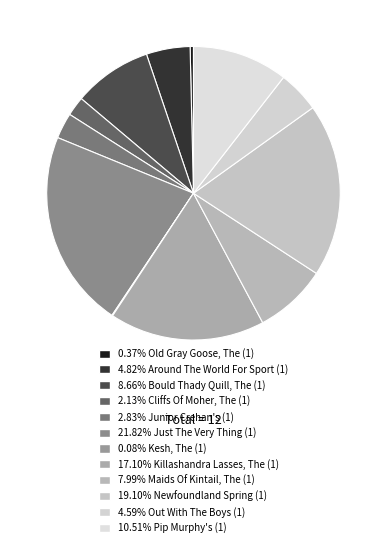

Which slice is the smallest?

Kesh, The (1)